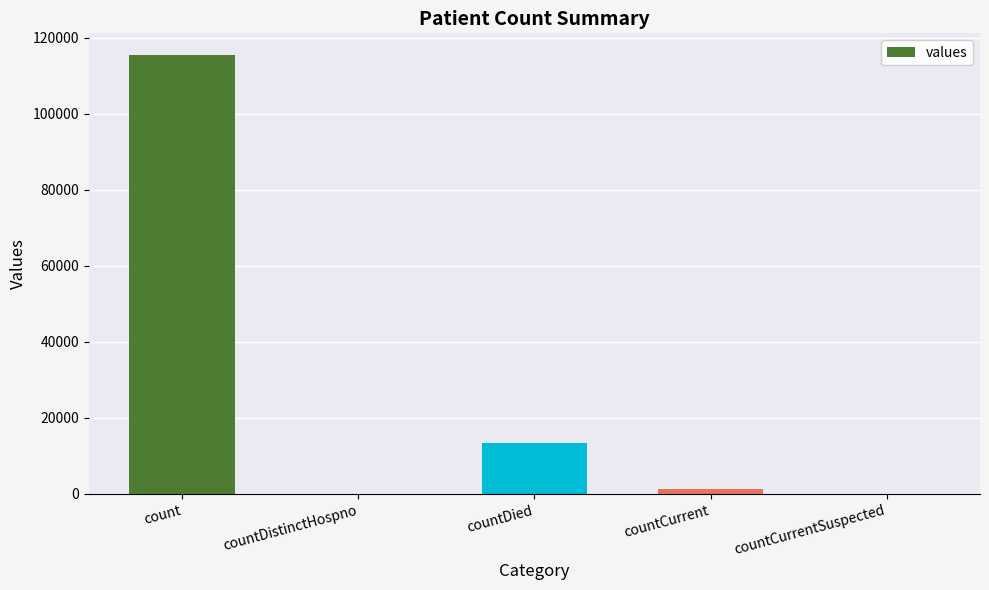

Between count and countCurrentSuspected, which is larger?

count